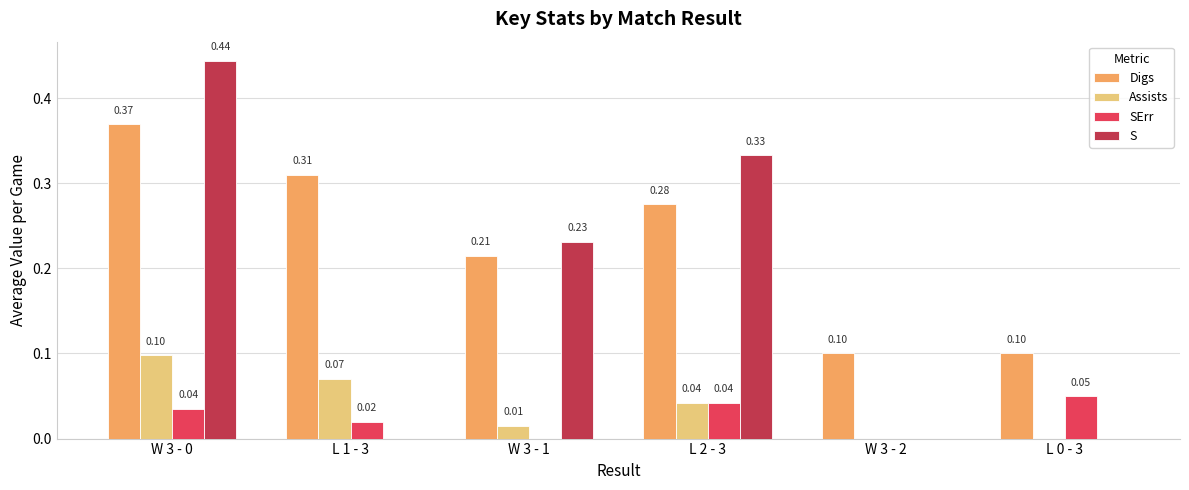

Between W 3 - 2 and L 0 - 3, which series saw the biggest shift?

SErr